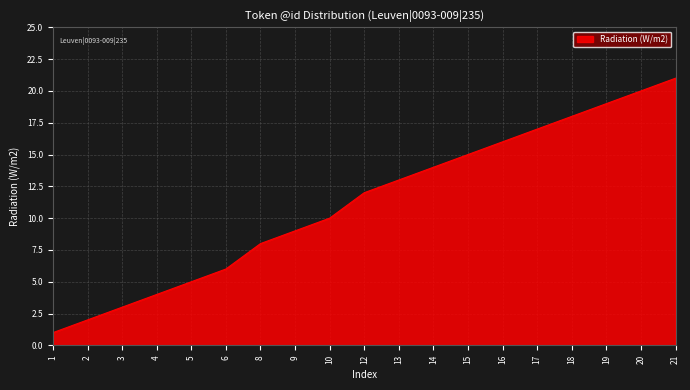

Rank the categories by value from lowest to highest.

1, 2, 3, 4, 5, 6, 8, 9, 10, 12, 13, 14, 15, 16, 17, 18, 19, 20, 21